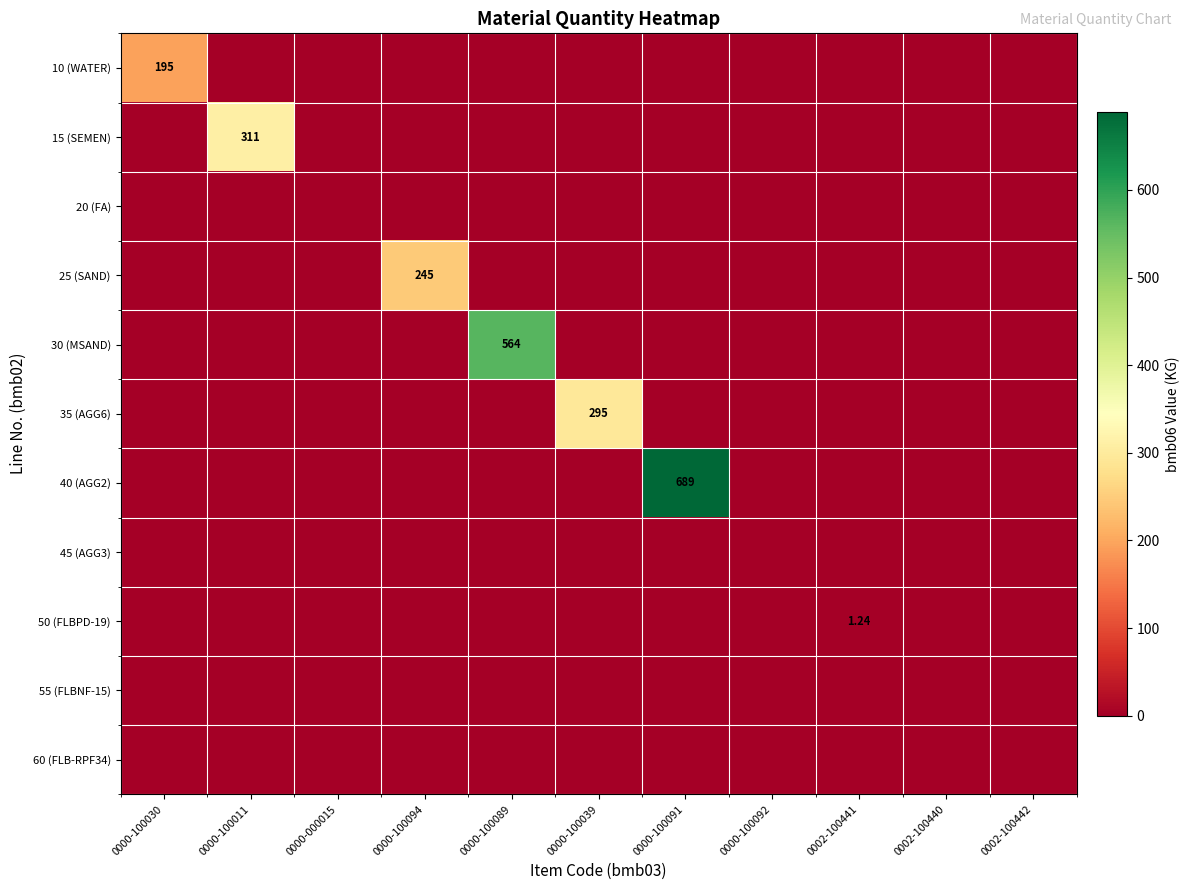

The 35 (AGG6) series shows -149.3 at 0000-100030. True or false?

False